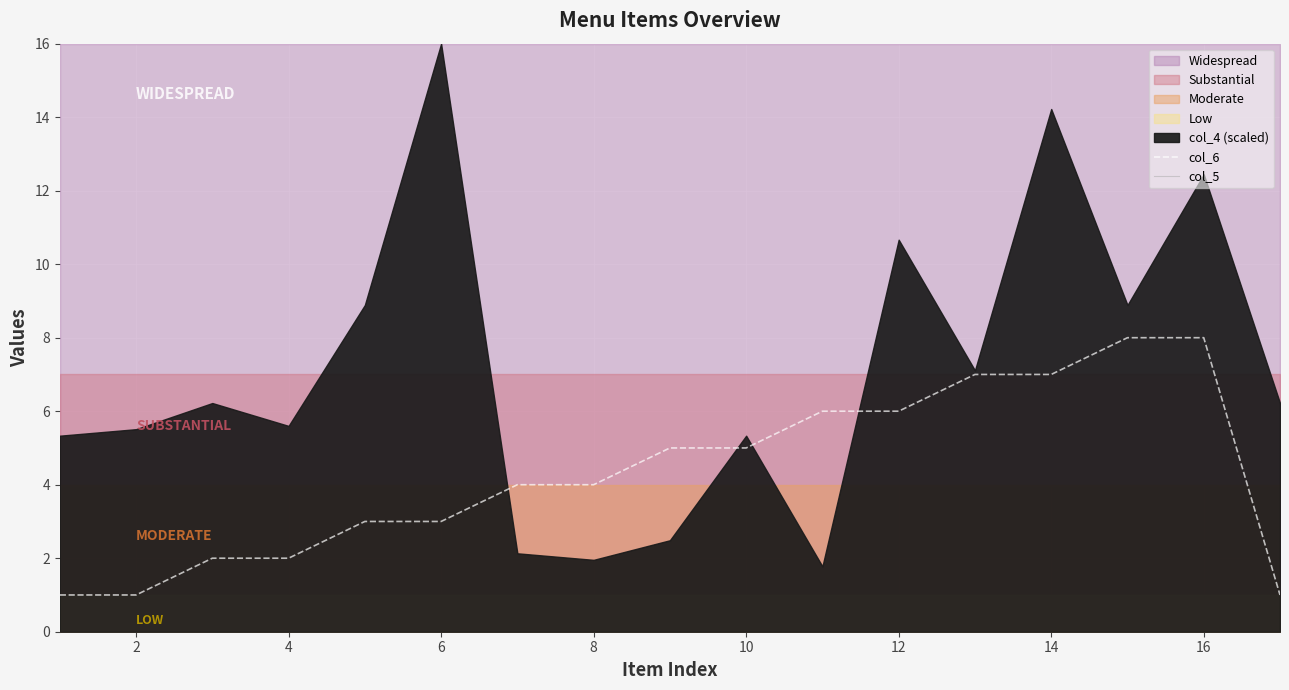

The value of col_5 at 12 is 0. True or false?

True